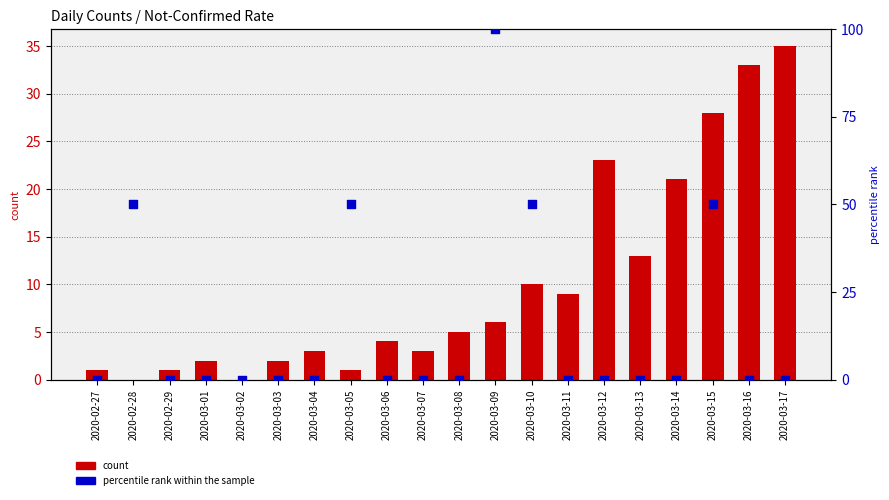

Which series reaches the minimum Y coordinate?

count